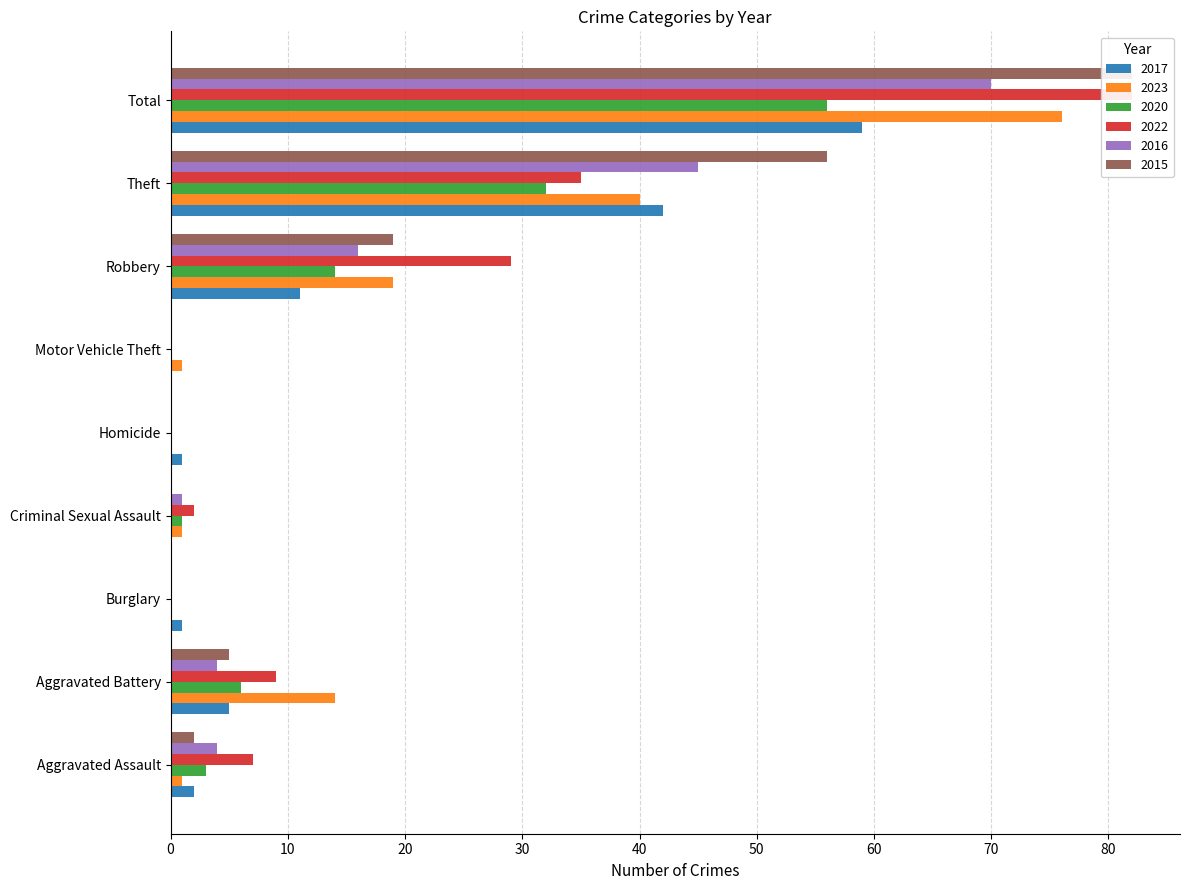

At how many categories does at least one series exceed 12?

4